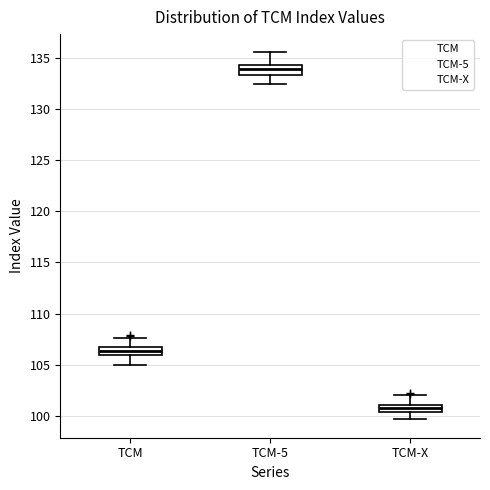

Where is the lower edge of the box for TCM on the y-axis? The values are not printed on the chart, so give them approximately, as read against the axis.

106.0